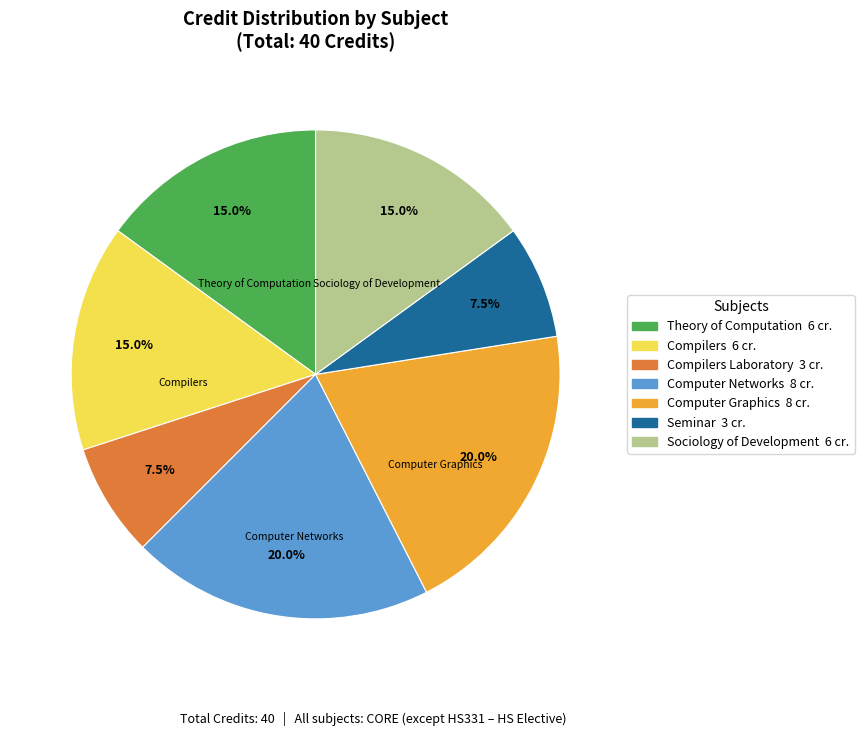

Is there any slice that represents more than half of the pie?

No